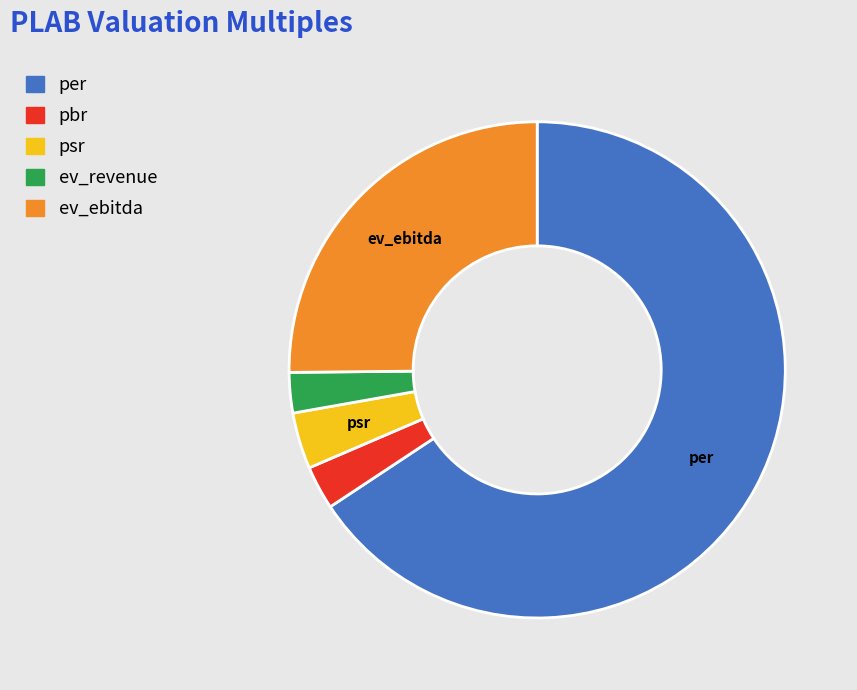

Which slice is the largest?

per